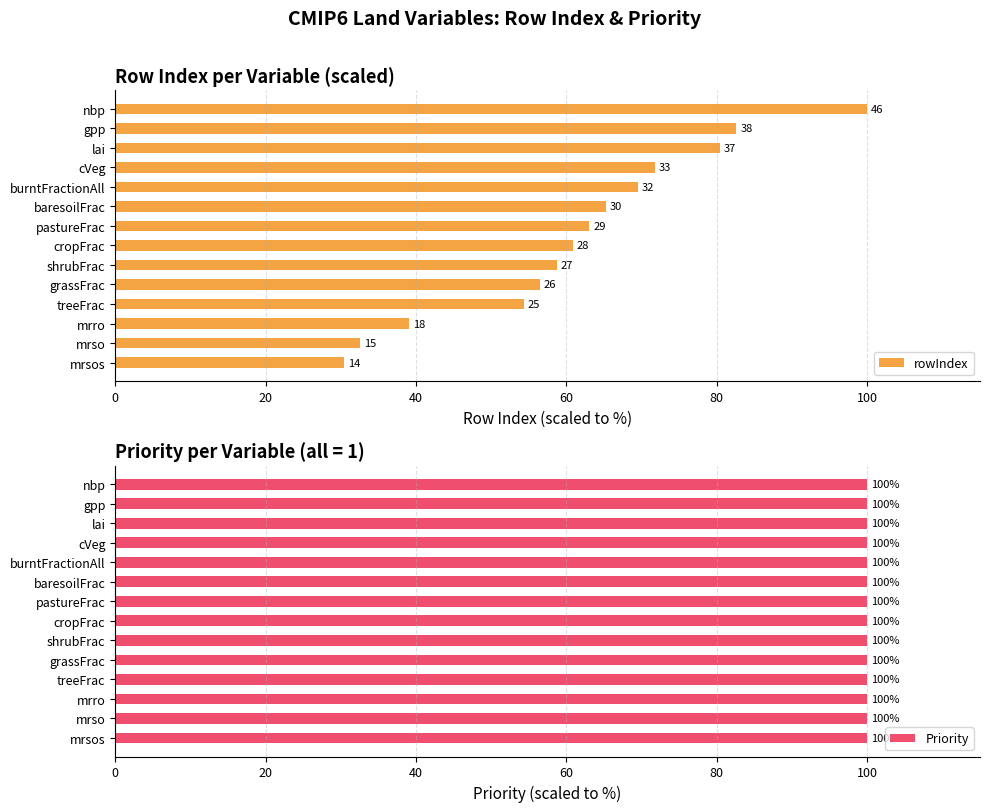

What position from the left is 60?

4